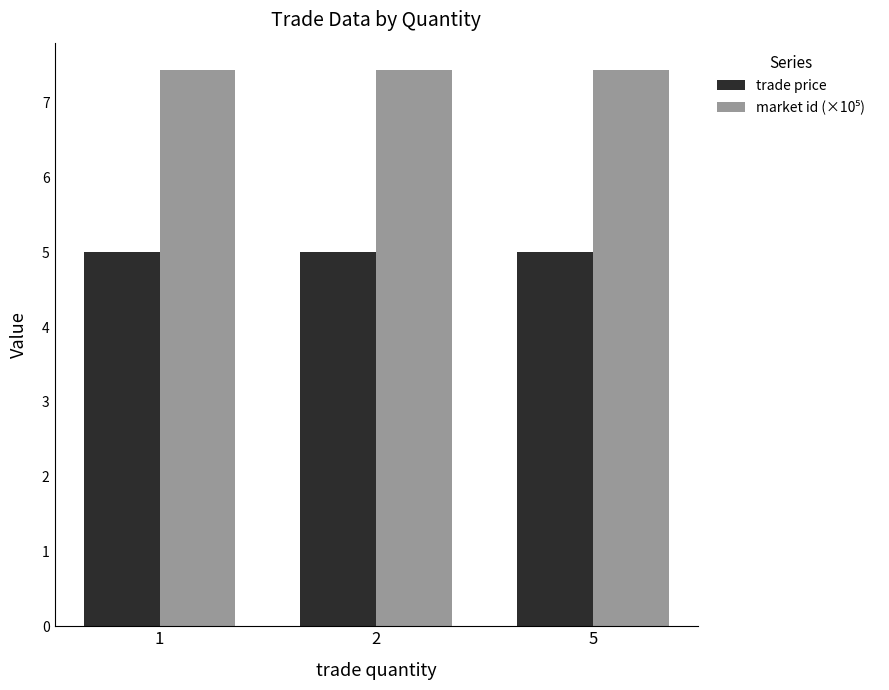

What is the maximum value shown in the chart?

7.4